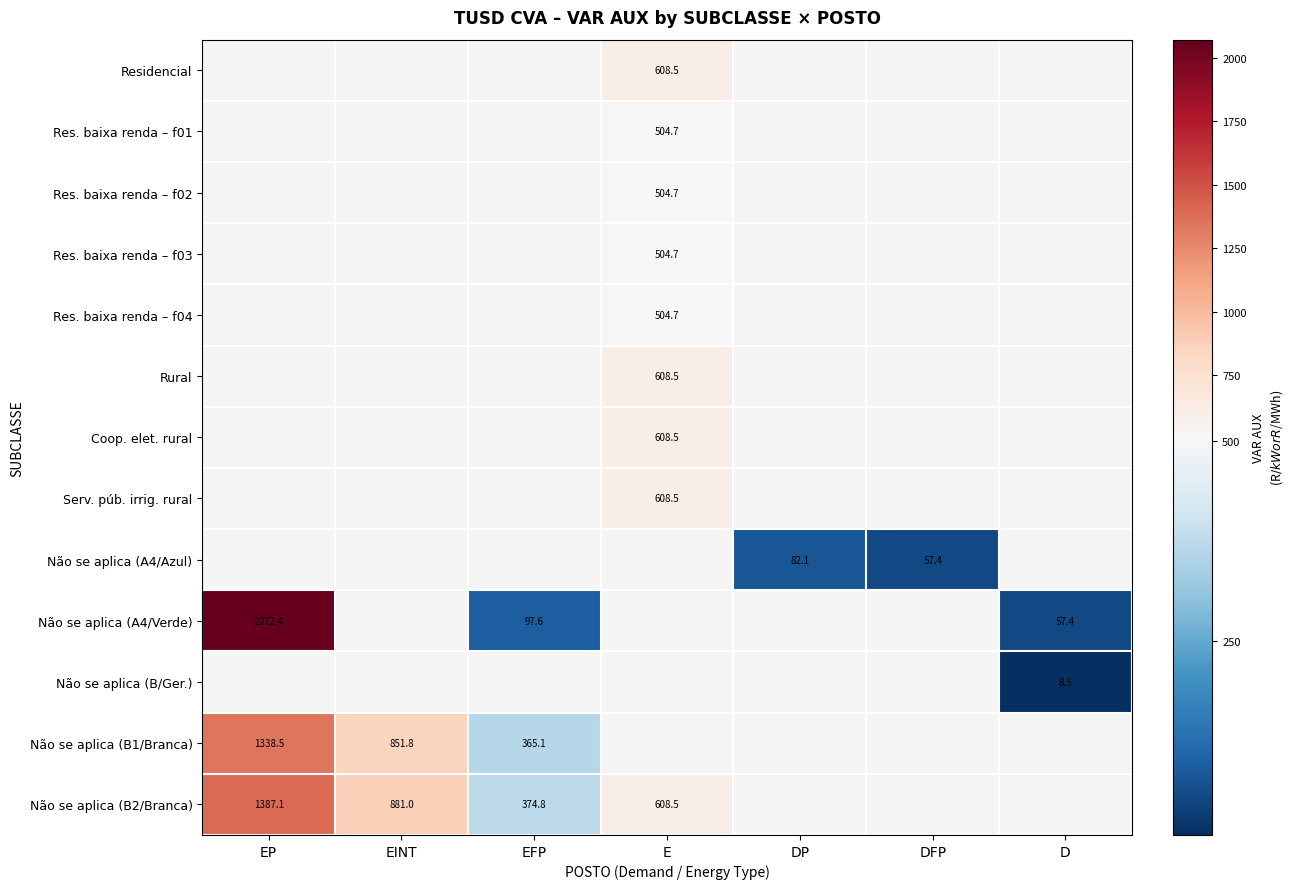

Is the value of Não se aplica (A4/Azul) at DP greater than the value of Não se aplica (B1/Branca) at EFP?

No